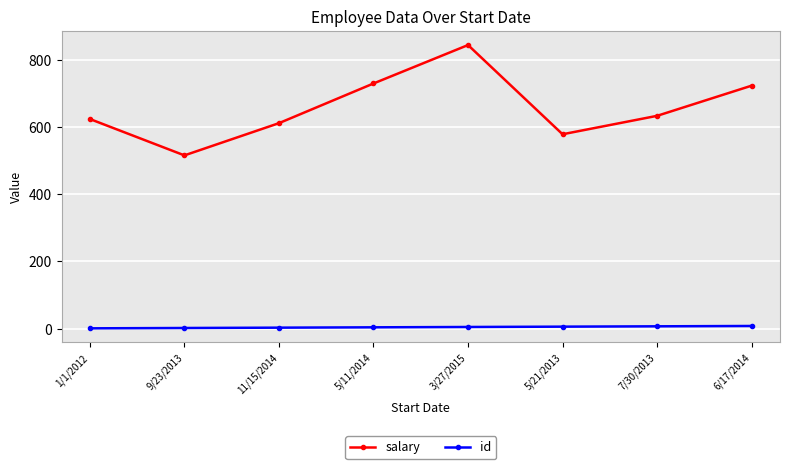

What is the lowest value of the id series?

1.0